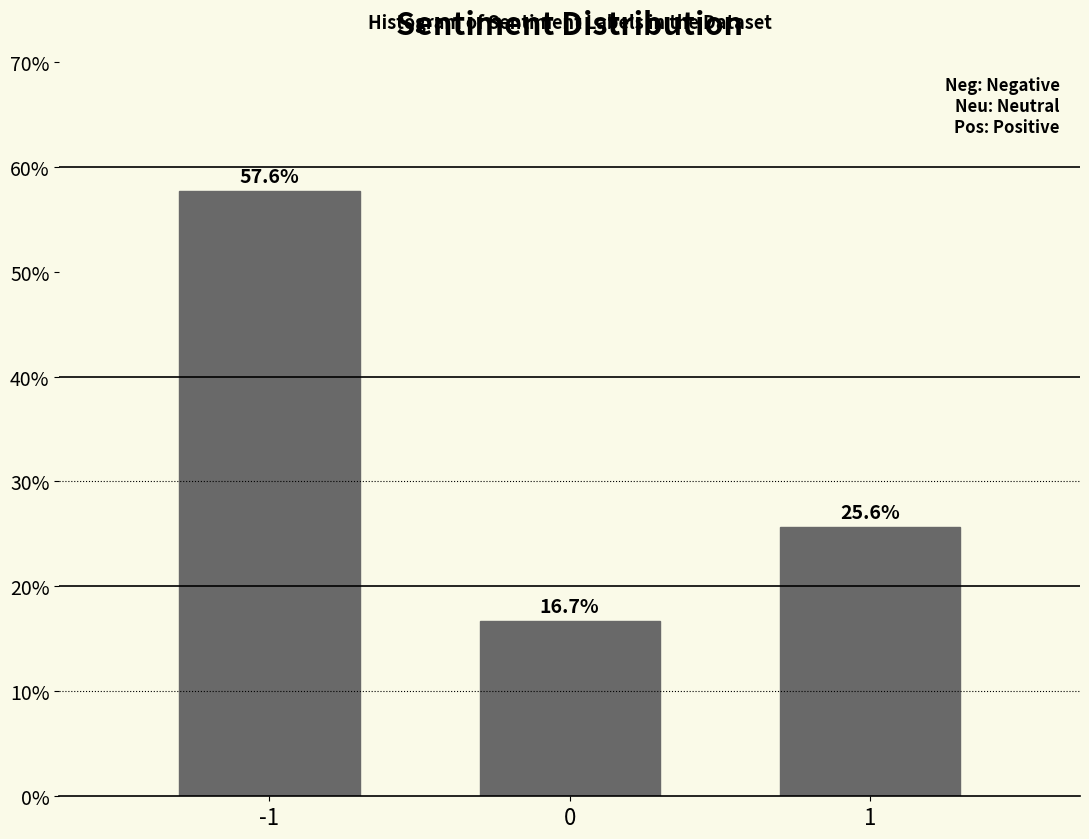

What is the value of the 2nd bar from the left?

16.7